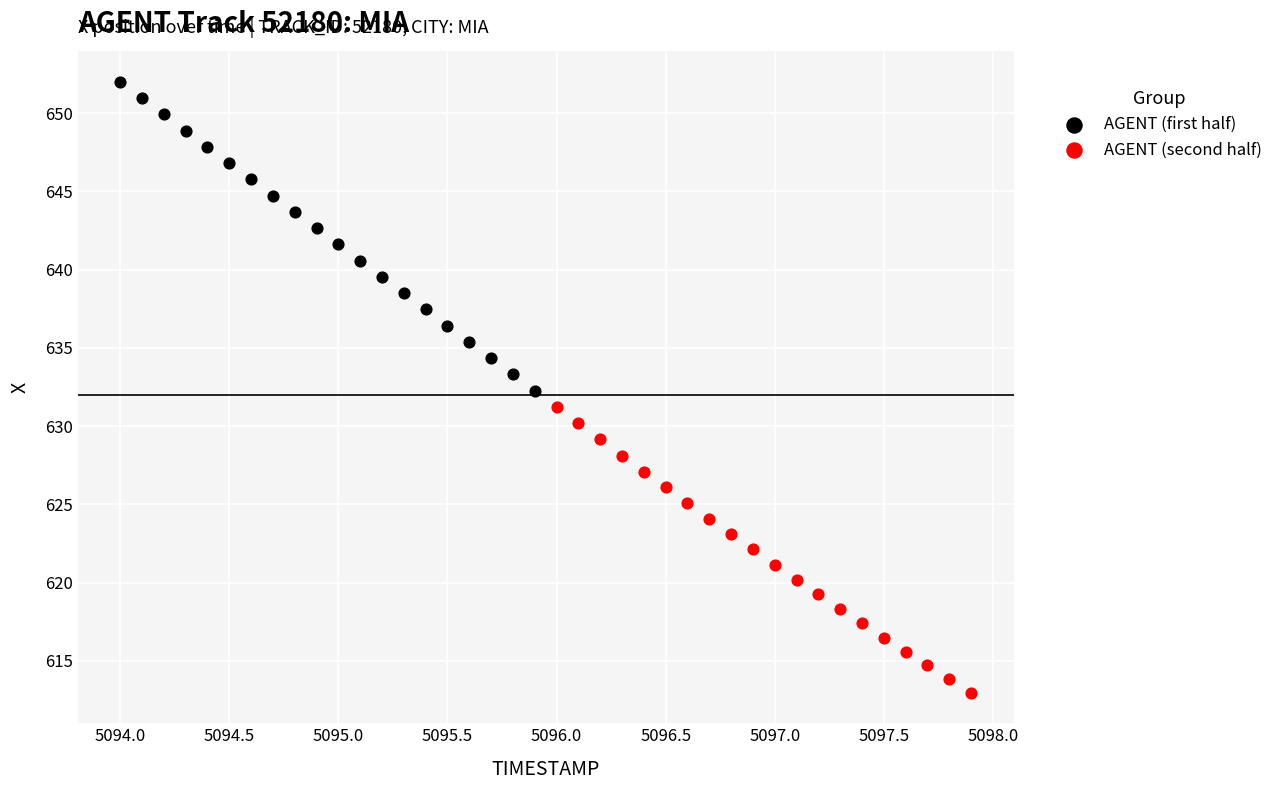

Which series reaches the minimum Y coordinate?

AGENT (second half)